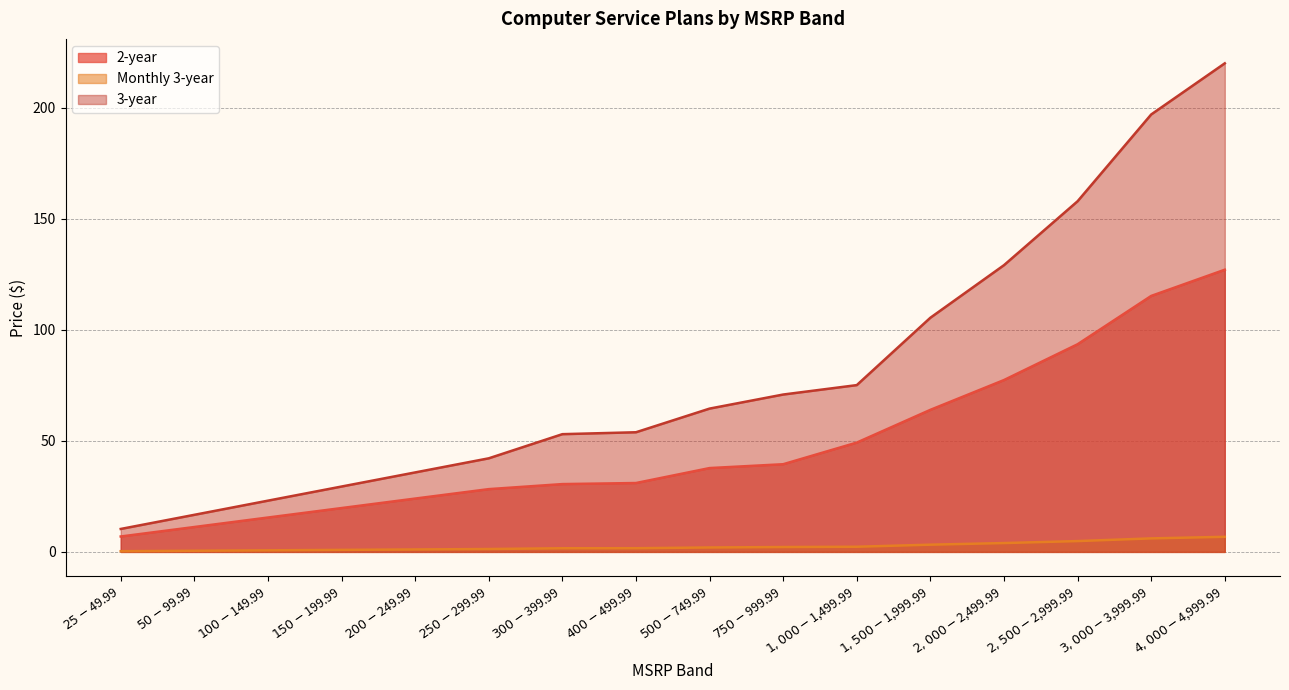

Rank the series by their maximum value, from lowest to highest.

Monthly 3-year, 2-year, 3-year